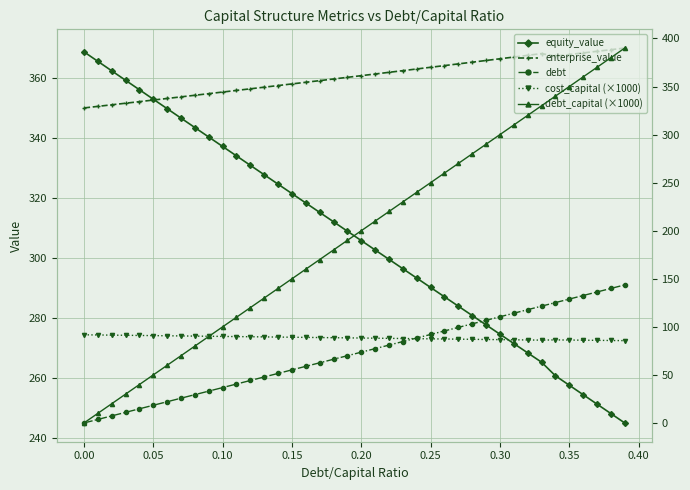

Reading right to left, extract all data points from this chart.

equity_value: 245.1	248.3	251.4	254.6	257.7	260.9	265.4	268.5	271.6	274.7	277.8	280.9	284.1	287.2	290.3	293.4	296.5	299.7	302.8	305.9	309.0	312.2	315.3	318.4	321.6	324.7	327.9	331.0	334.1	337.3	340.4	343.6	346.7	349.9	353.0	356.2	359.3	362.5	365.7	368.8
enterprise_value: 370.1	369.5	369.0	368.5	367.9	367.4	368.2	367.7	367.1	366.5	365.9	365.4	364.8	364.2	363.7	363.1	362.5	362.0	361.4	360.9	360.3	359.8	359.2	358.7	358.1	357.6	357.0	356.5	356.0	355.4	354.9	354.3	353.8	353.3	352.7	352.2	351.7	351.2	350.6	350.1
debt: 143.6	140.0	136.3	132.6	128.9	125.2	121.5	117.9	114.2	110.5	106.8	103.1	99.4	95.8	92.1	88.4	84.7	81.0	77.3	73.7	70.0	66.3	62.6	58.9	55.2	51.6	47.9	44.2	40.5	36.8	33.1	29.5	25.8	22.1	18.4	14.7	11.0	7.4	3.7	0.0
cost_capital (×1000): 85.7	85.8	86.0	86.1	86.3	86.4	86.2	86.4	86.5	86.7	86.9	87.0	87.2	87.4	87.5	87.7	87.9	88.0	88.2	88.4	88.5	88.7	88.9	89.0	89.2	89.4	89.5	89.7	89.9	90.0	90.2	90.4	90.5	90.7	90.9	91.0	91.2	91.4	91.6	91.7
debt_capital (×1000): 390.0	380.0	370.0	360.0	350.0	340.0	330.0	320.0	310.0	300.0	290.0	280.0	270.0	260.0	250.0	240.0	230.0	220.0	210.0	200.0	190.0	180.0	170.0	160.0	150.0	140.0	130.0	120.0	110.0	100.0	90.0	80.0	70.0	60.0	50.0	40.0	30.0	20.0	10.0	0.0